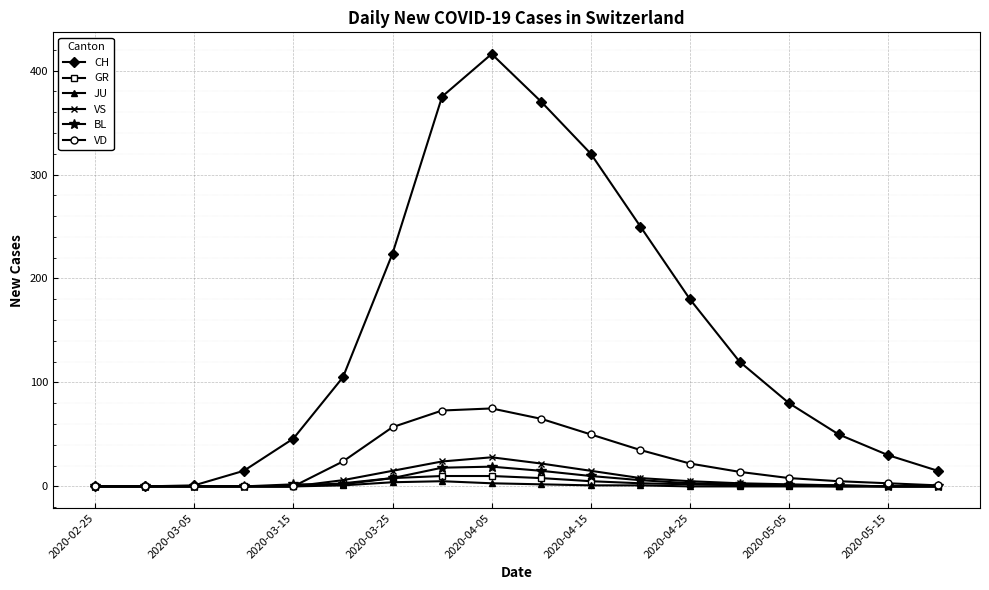

Which series has the largest total across all categories?

CH